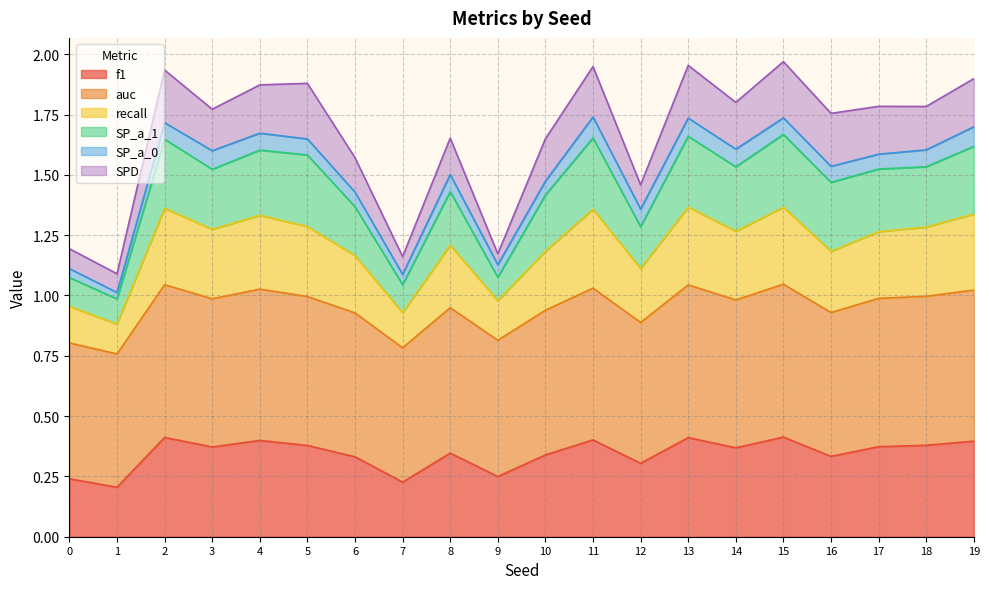

The value of f1 at 8 is 0.5. True or false?

False